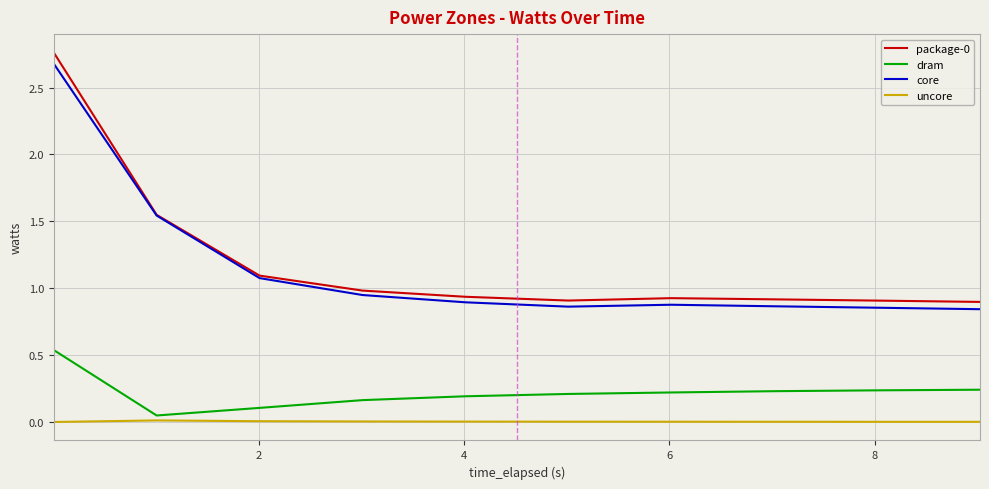

True or false: package-0 and dram intersect in this chart.

False